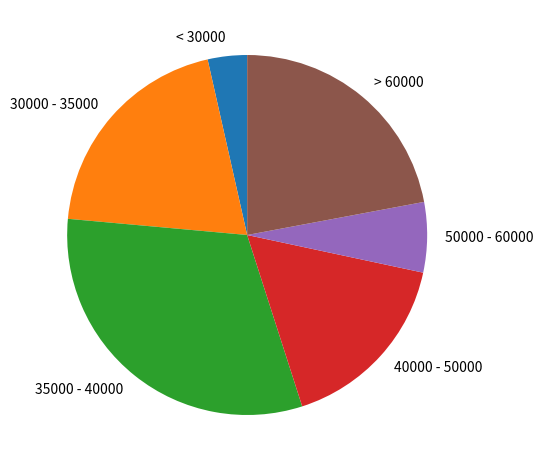

Approximately how many times larger is the value at 40000 - 50000 compared to > 60000?

0.8